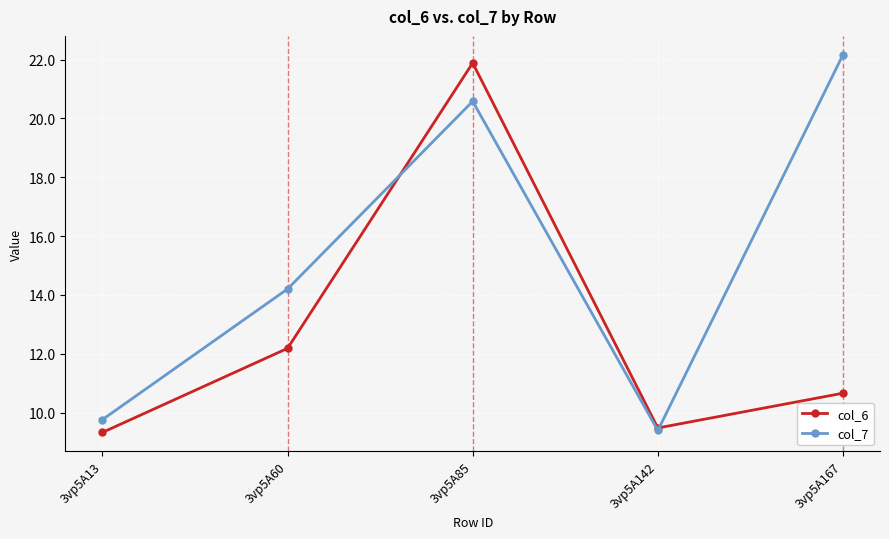

Rank the series by their maximum value, from highest to lowest.

col_7, col_6